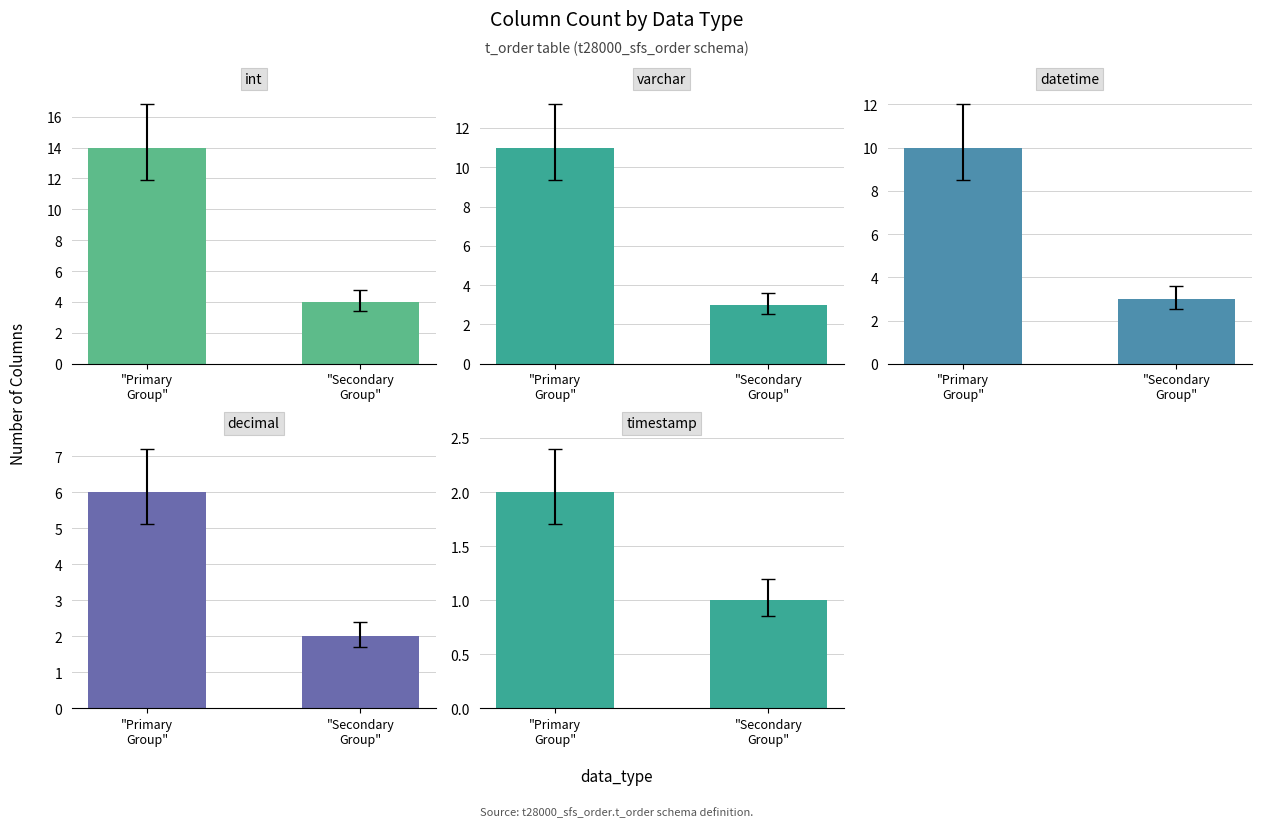

Which series has the widest spread of values?

int